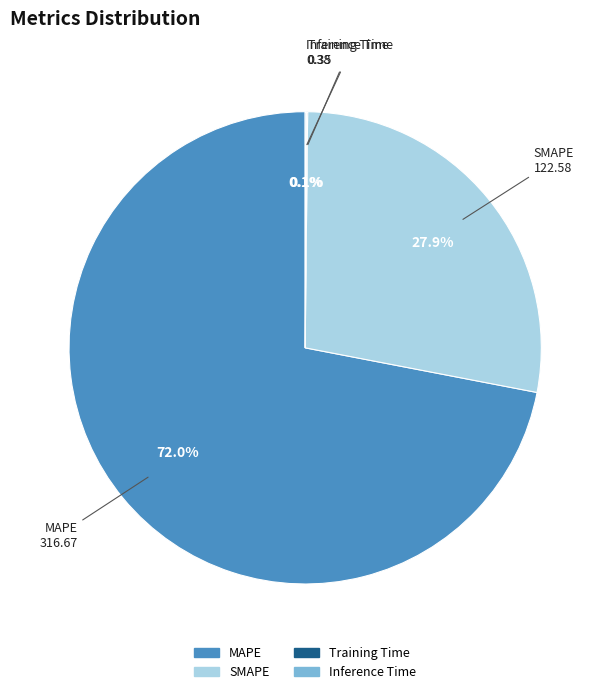

To the nearest percent, what is the difference between the largest and smallest slice percentages?

72%